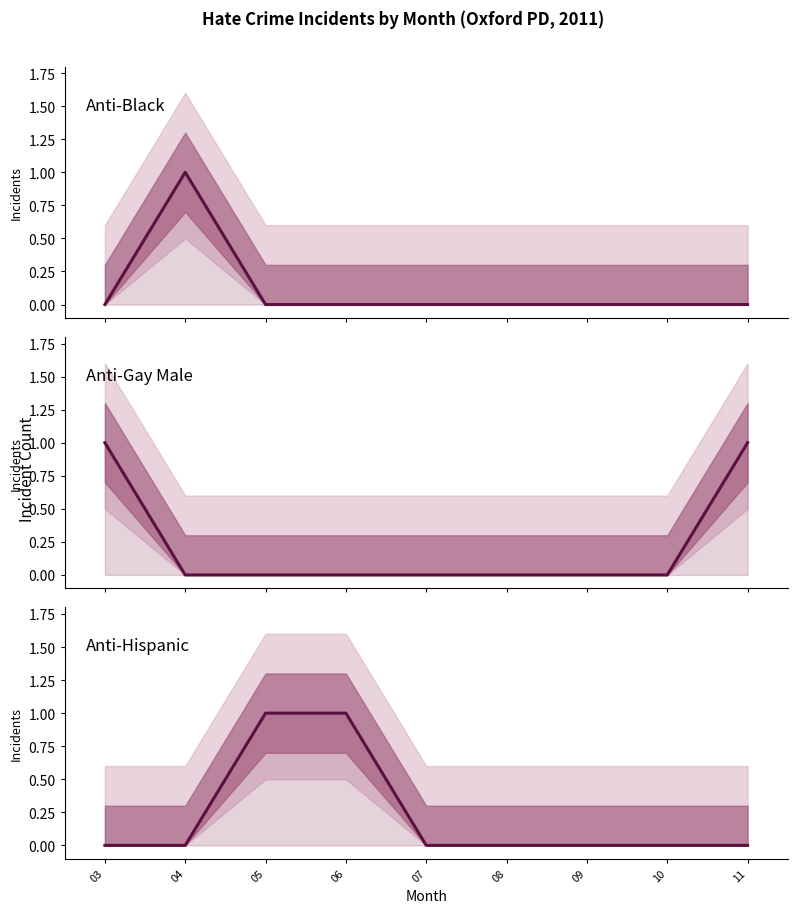

Is it true that Anti-Gay Male equals 0 at 05?

False